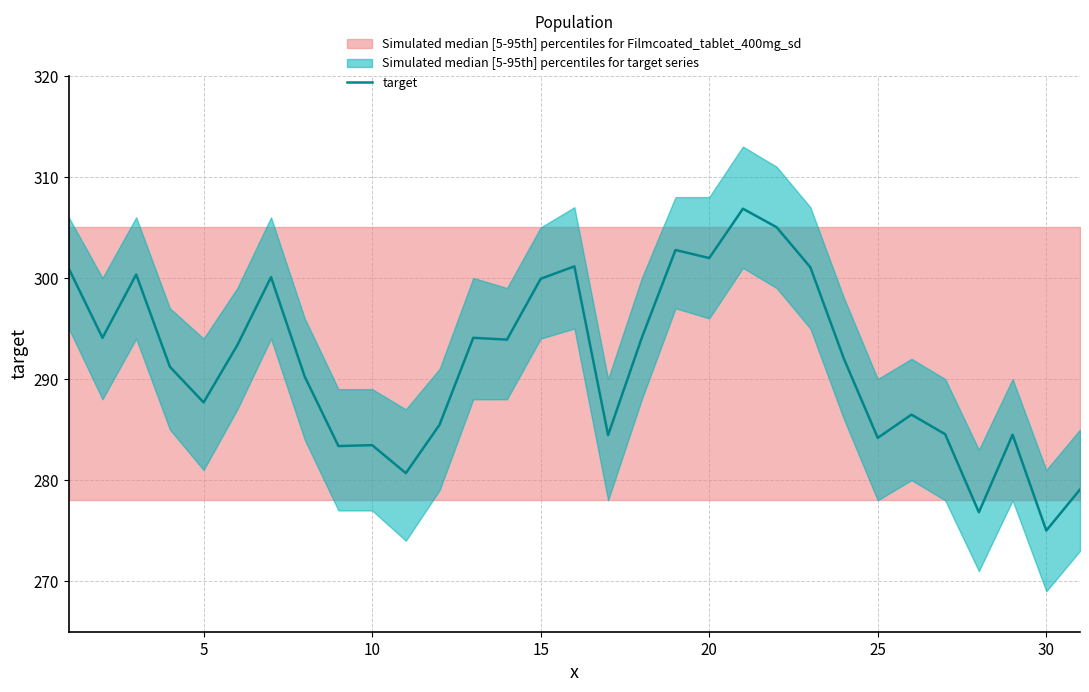

What is the highest value of the target series?

306.9